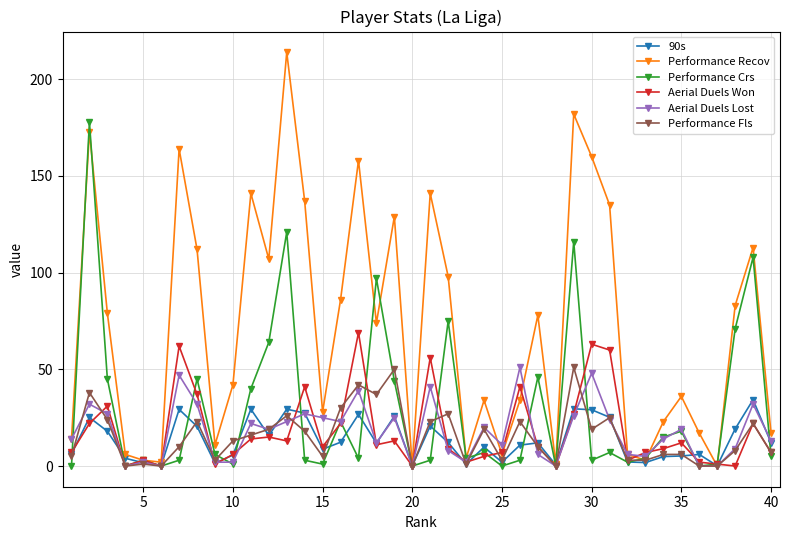

Which series has the largest range (max minus min)?

Performance Recov